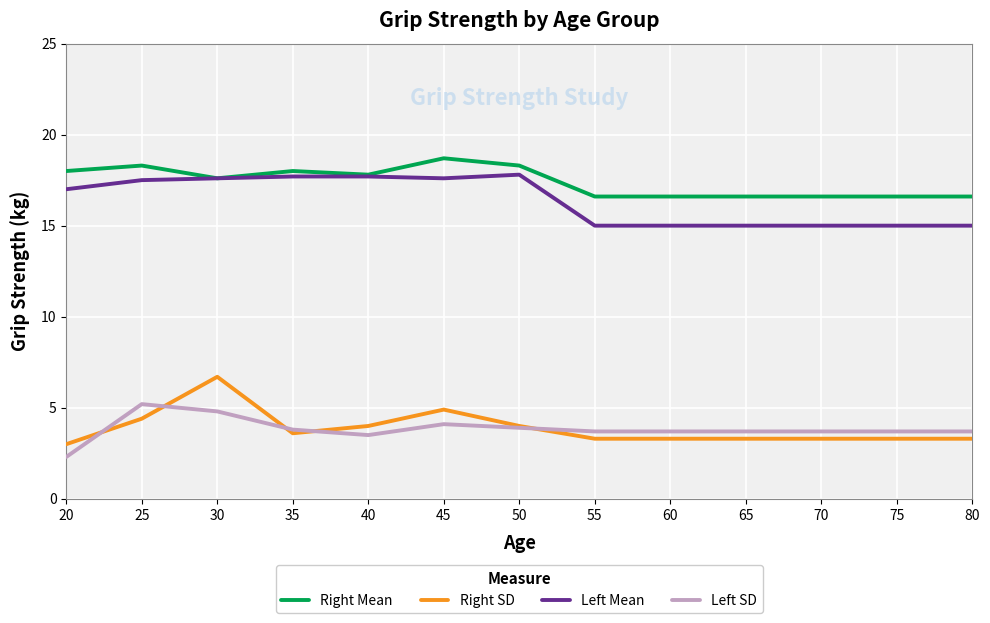

What value does the Right SD series have at 80?

3.3